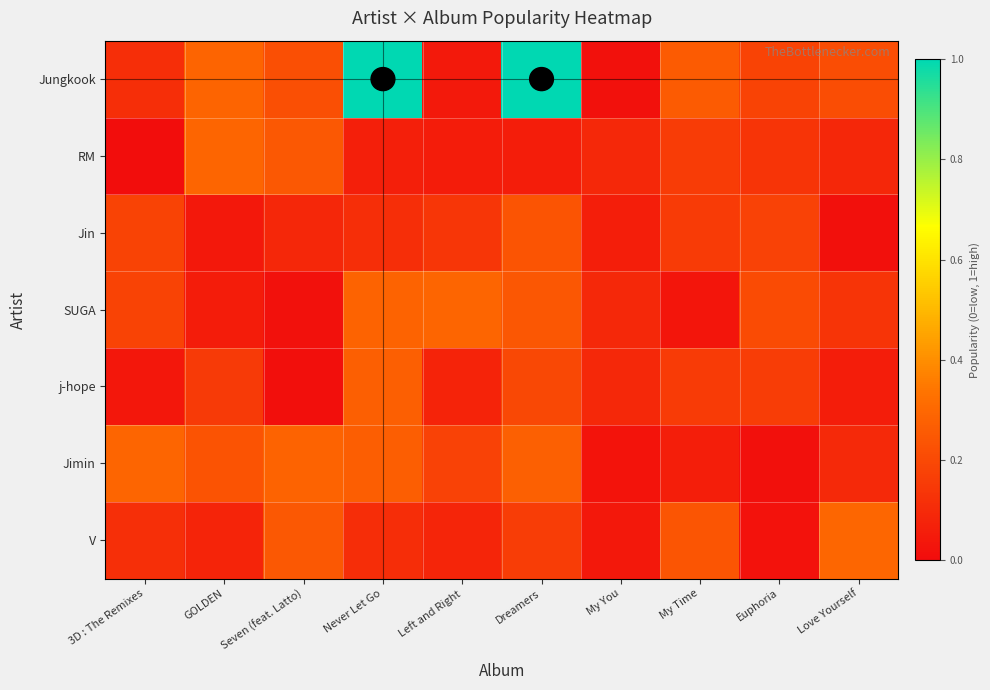

Reading left to right, transcribe all the data shown in this chart.

Jungkook: 3D : The Remixes=0.1	GOLDEN=0.3	Seven (feat. Latto)=0.2	Never Let Go=1.0	Left and Right=0.0	Dreamers=1.0	My You=0.0	My Time=0.3	Euphoria=0.2	Love Yourself=0.2
RM: 3D : The Remixes=0.0	GOLDEN=0.3	Seven (feat. Latto)=0.2	Never Let Go=0.1	Left and Right=0.1	Dreamers=0.1	My You=0.1	My Time=0.2	Euphoria=0.1	Love Yourself=0.1
Jin: 3D : The Remixes=0.2	GOLDEN=0.0	Seven (feat. Latto)=0.1	Never Let Go=0.1	Left and Right=0.1	Dreamers=0.2	My You=0.1	My Time=0.2	Euphoria=0.2	Love Yourself=0.0
SUGA: 3D : The Remixes=0.2	GOLDEN=0.1	Seven (feat. Latto)=0.0	Never Let Go=0.3	Left and Right=0.3	Dreamers=0.2	My You=0.1	My Time=0.0	Euphoria=0.2	Love Yourself=0.1
j-hope: 3D : The Remixes=0.0	GOLDEN=0.1	Seven (feat. Latto)=0.0	Never Let Go=0.3	Left and Right=0.1	Dreamers=0.2	My You=0.1	My Time=0.2	Euphoria=0.2	Love Yourself=0.1
Jimin: 3D : The Remixes=0.3	GOLDEN=0.2	Seven (feat. Latto)=0.3	Never Let Go=0.3	Left and Right=0.2	Dreamers=0.3	My You=0.0	My Time=0.1	Euphoria=0.0	Love Yourself=0.1
V: 3D : The Remixes=0.1	GOLDEN=0.1	Seven (feat. Latto)=0.2	Never Let Go=0.1	Left and Right=0.1	Dreamers=0.2	My You=0.0	My Time=0.2	Euphoria=0.0	Love Yourself=0.3